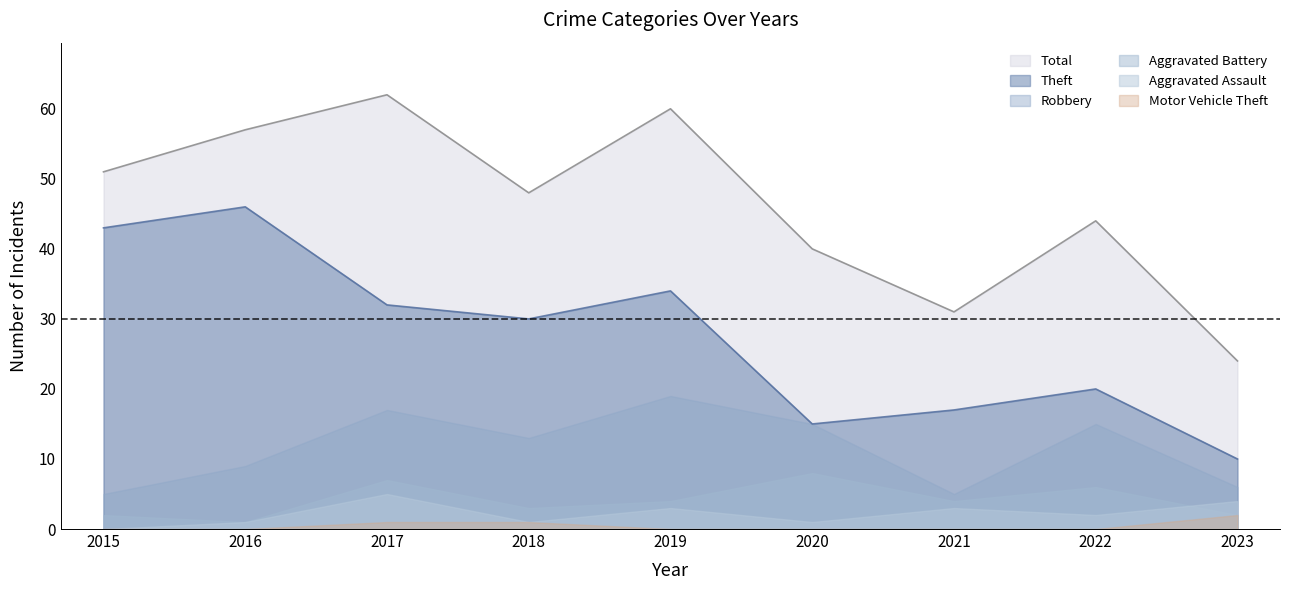

What is the total value across all series at 2019?

120